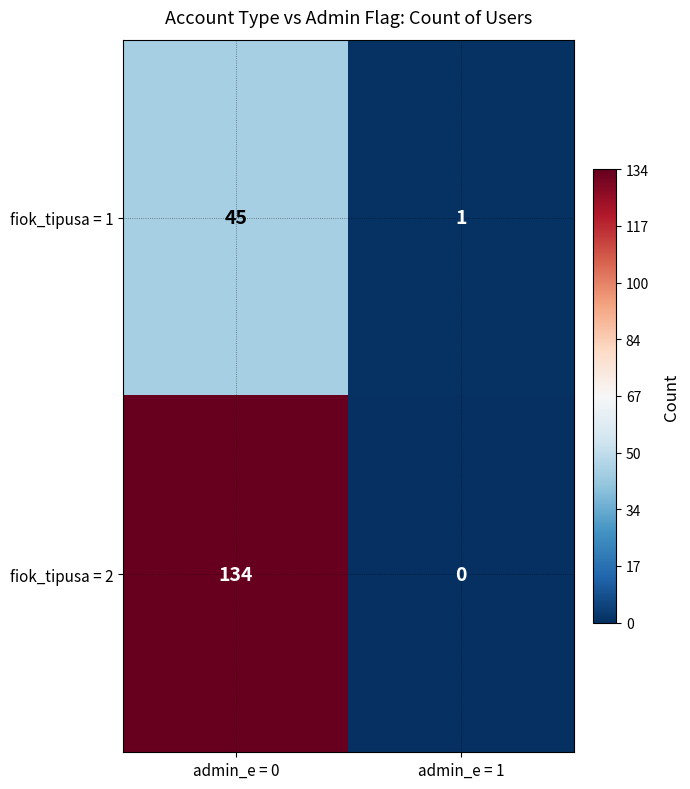

Reading left to right, transcribe all the data shown in this chart.

fiok_tipusa = 1: 45	1
fiok_tipusa = 2: 134	0